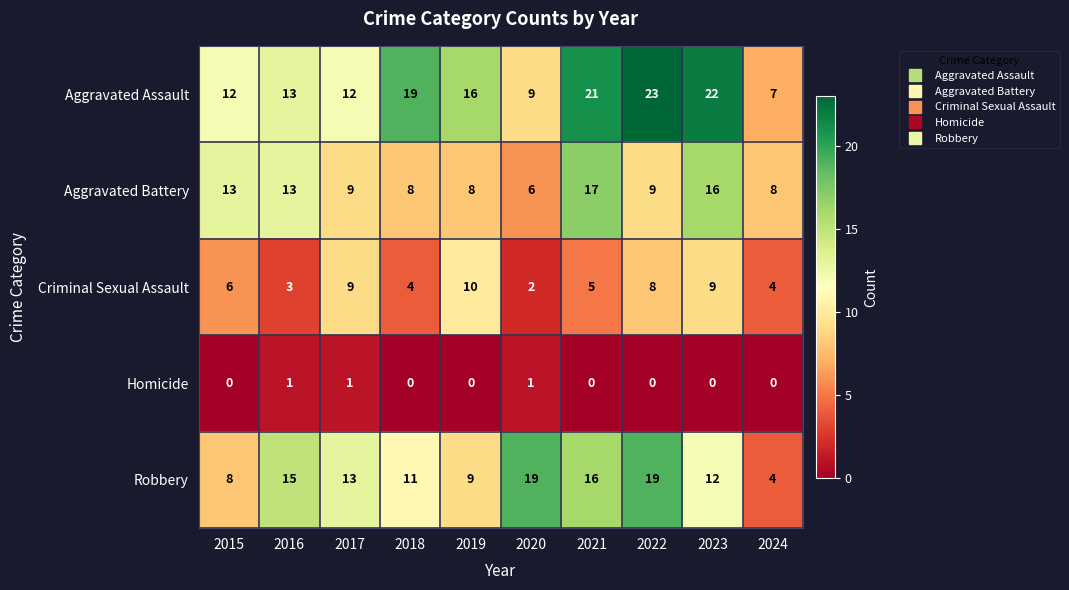

Which series has the widest spread of values?

Aggravated Assault